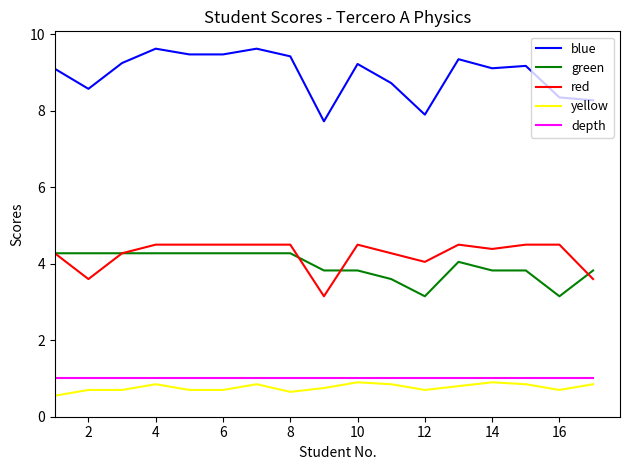

Rank the series by their maximum value, from highest to lowest.

blue, red, green, depth, yellow